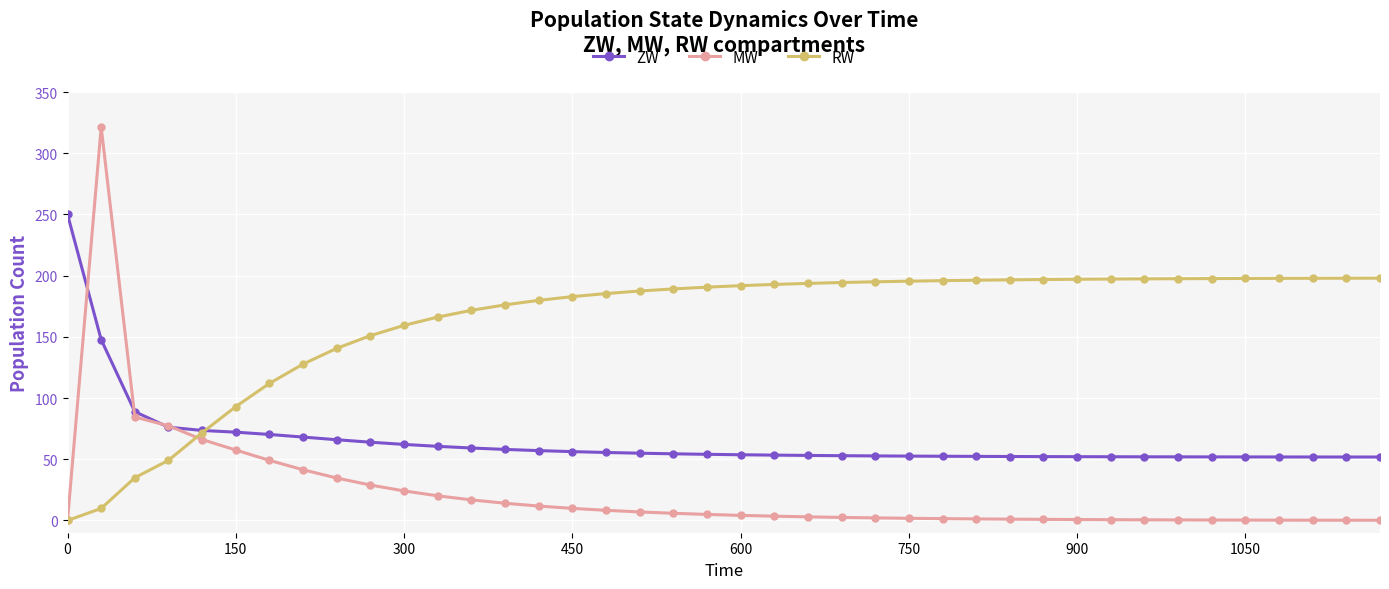

Which series has the widest spread of values?

MW